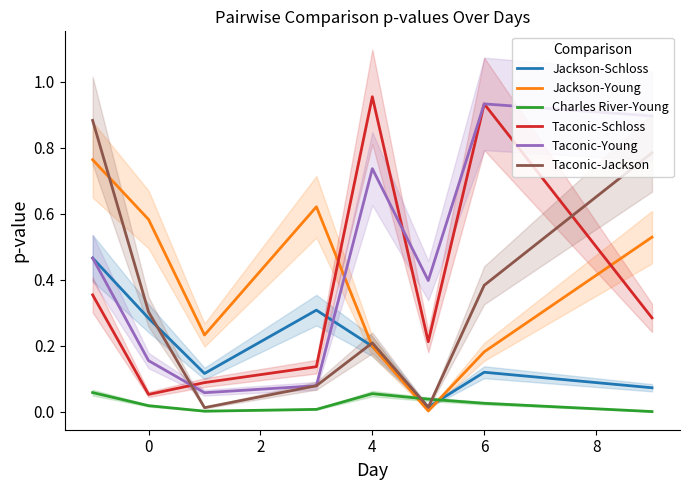

How many intersections are there between Taconic-Young and Jackson-Young?

1